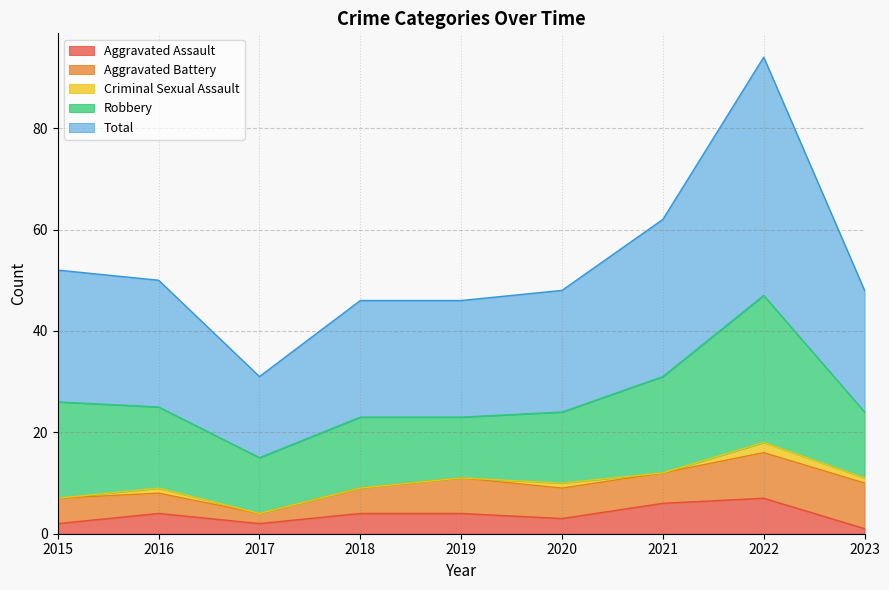

Reading left to right, what are all the values shown in this chart?

Aggravated Assault: 2015=2	2016=4	2017=2	2018=4	2019=4	2020=3	2021=6	2022=7	2023=1
Aggravated Battery: 2015=5	2016=4	2017=2	2018=5	2019=7	2020=6	2021=6	2022=9	2023=9
Criminal Sexual Assault: 2015=0	2016=1	2017=0	2018=0	2019=0	2020=1	2021=0	2022=2	2023=1
Robbery: 2015=19	2016=16	2017=11	2018=14	2019=12	2020=14	2021=19	2022=29	2023=13
Total: 2015=26	2016=25	2017=16	2018=23	2019=23	2020=24	2021=31	2022=47	2023=24